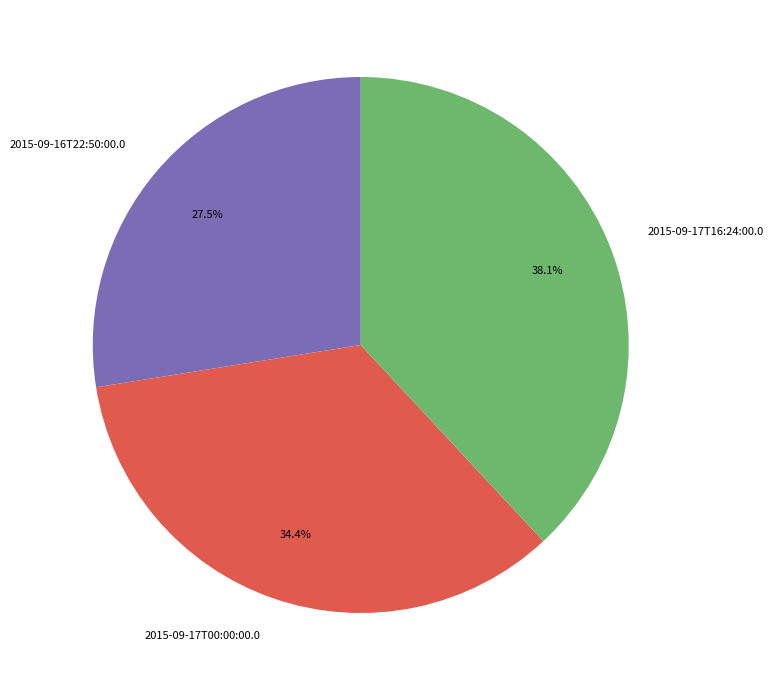

Rank the categories by value from highest to lowest.

2015-09-17T16:24:00.0, 2015-09-17T00:00:00.0, 2015-09-16T22:50:00.0